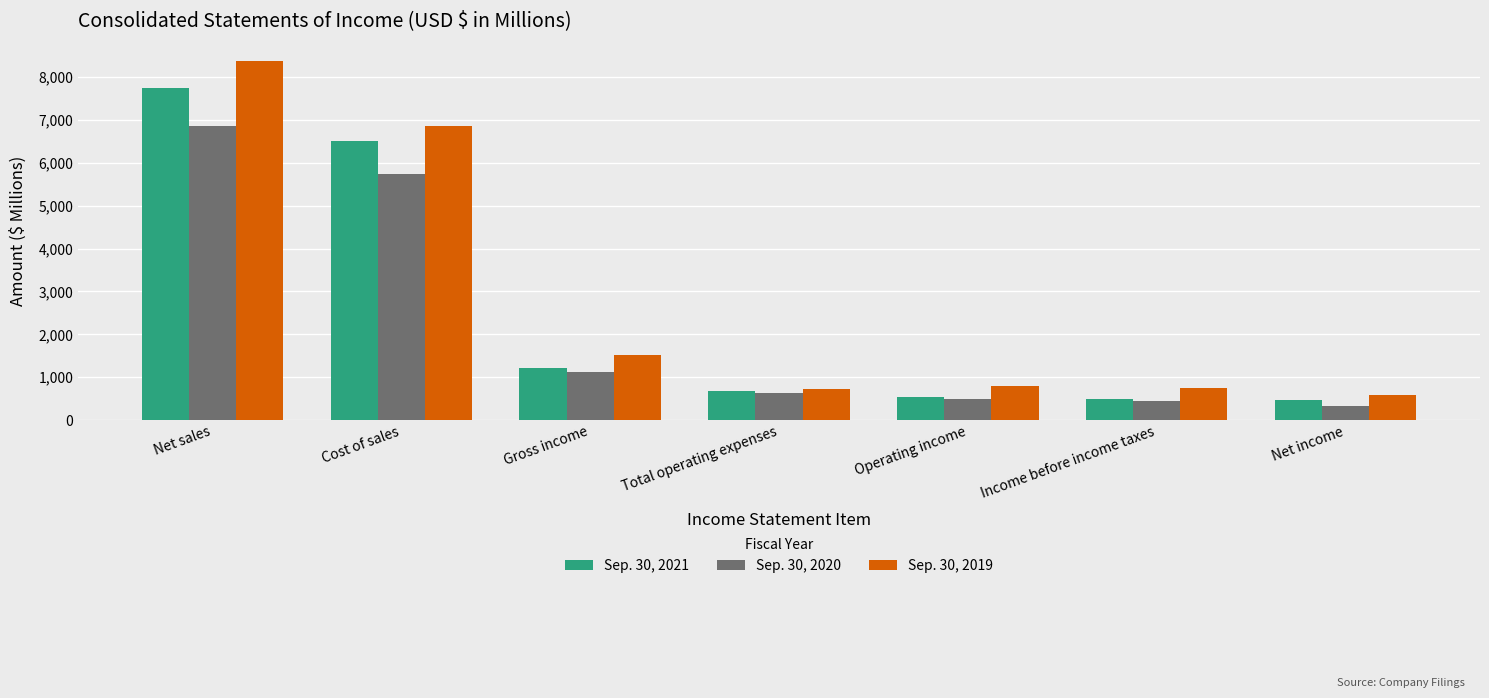

Rank the series by their maximum value, from lowest to highest.

Sep. 30, 2020, Sep. 30, 2021, Sep. 30, 2019